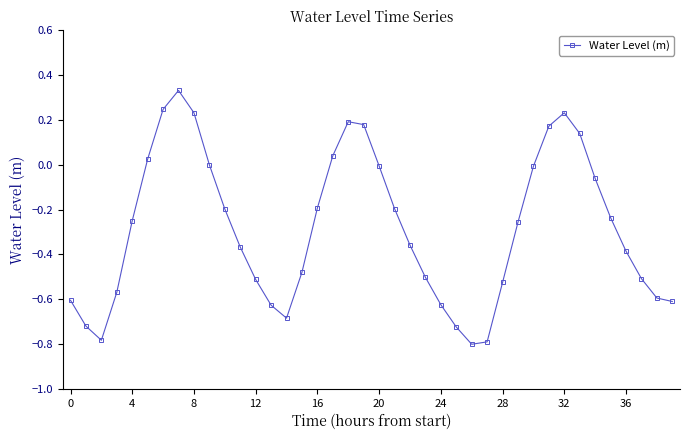

How many interior local peaks (higher than both neighbors) does the data have?

3